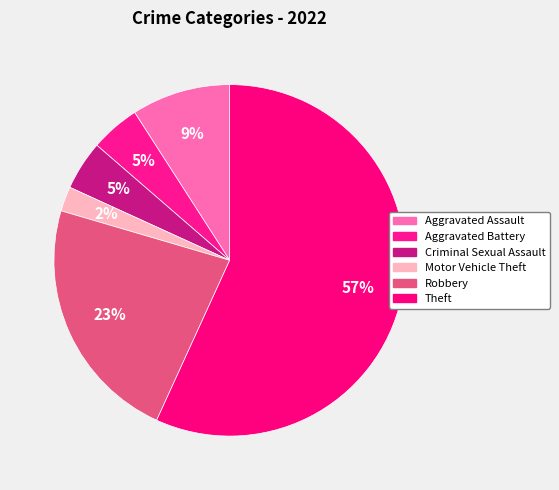

What is the largest slice in the pie chart?

Theft